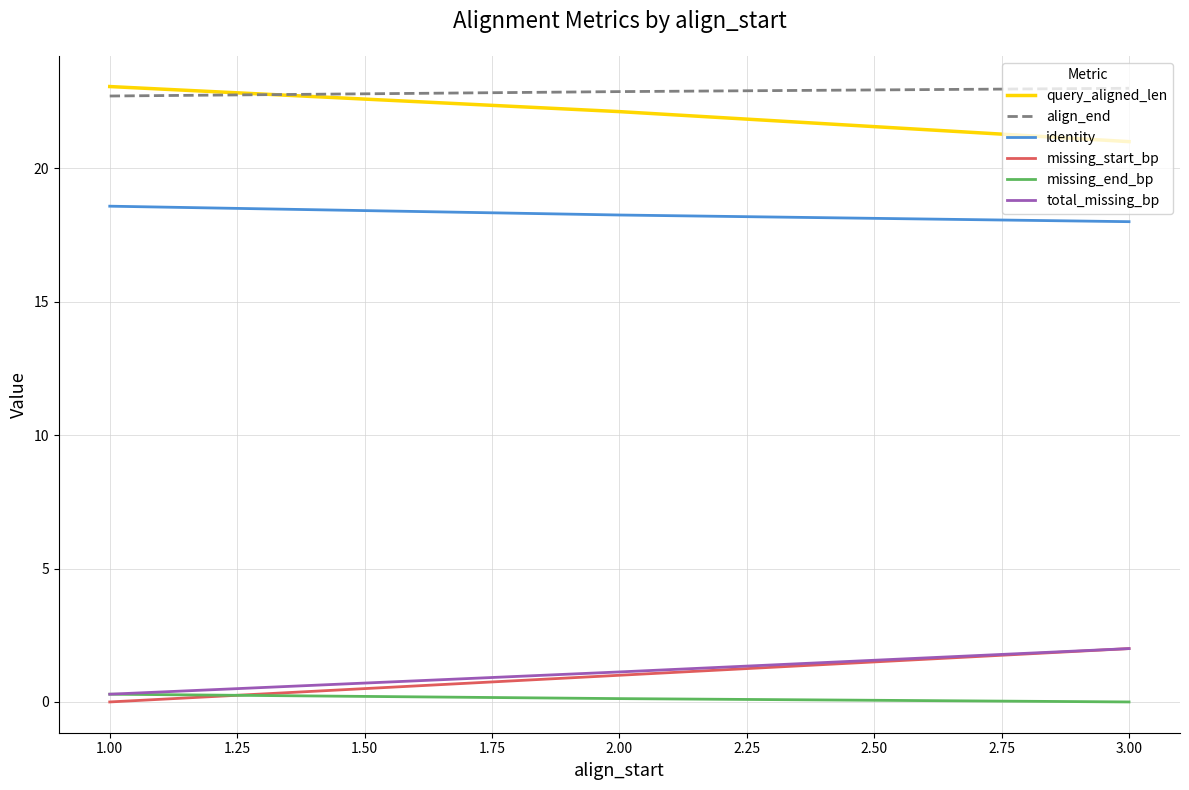

At which label does query_aligned_len reach its peak?

1.00